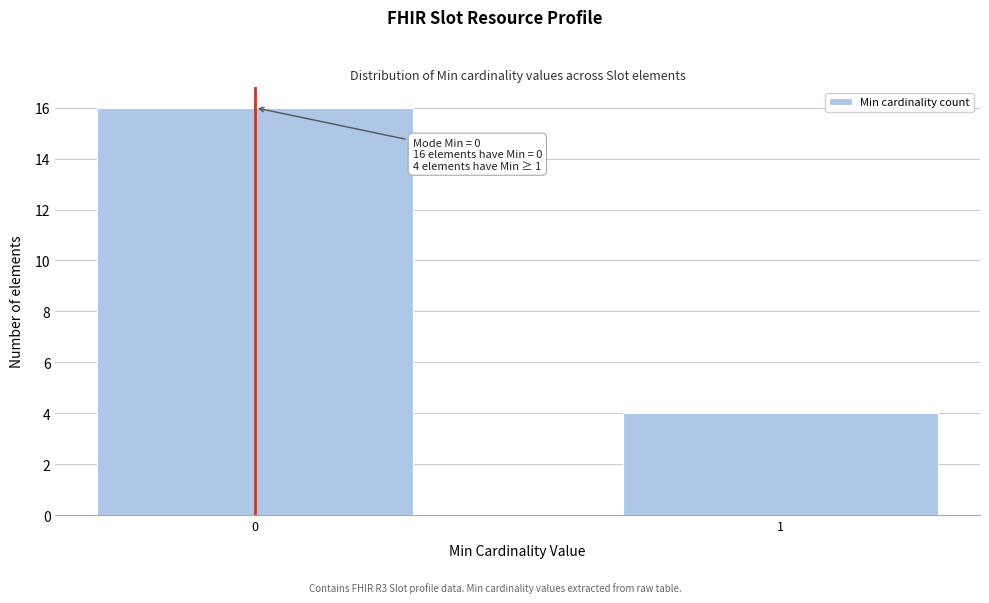

Reading left to right, list all the values displayed in this chart.

16	4